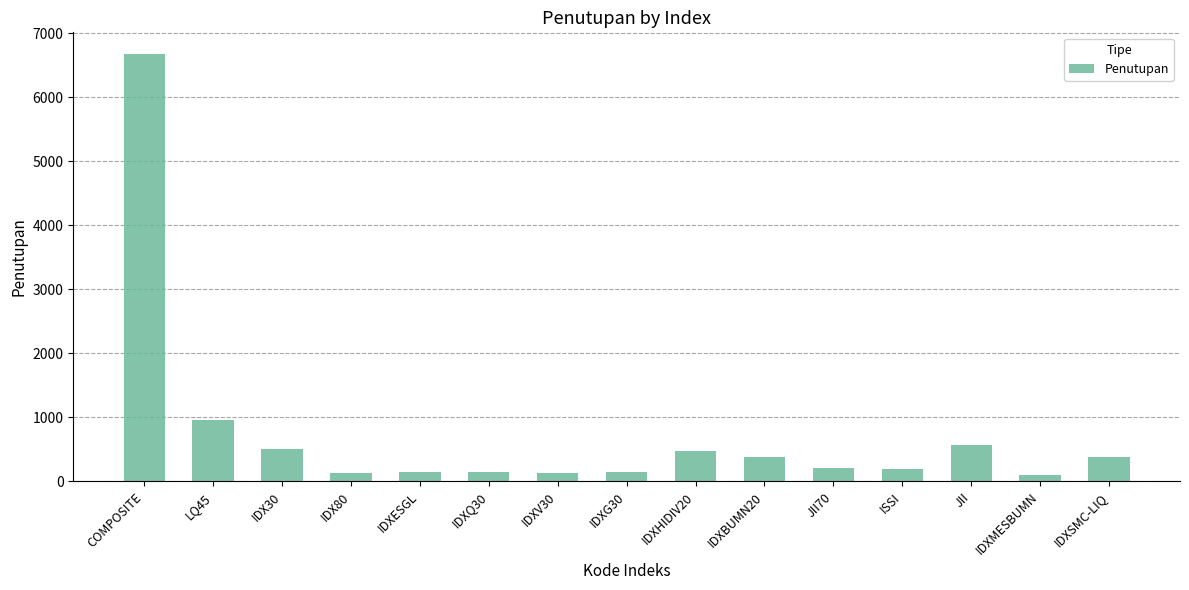

How many values exceed 203?

8